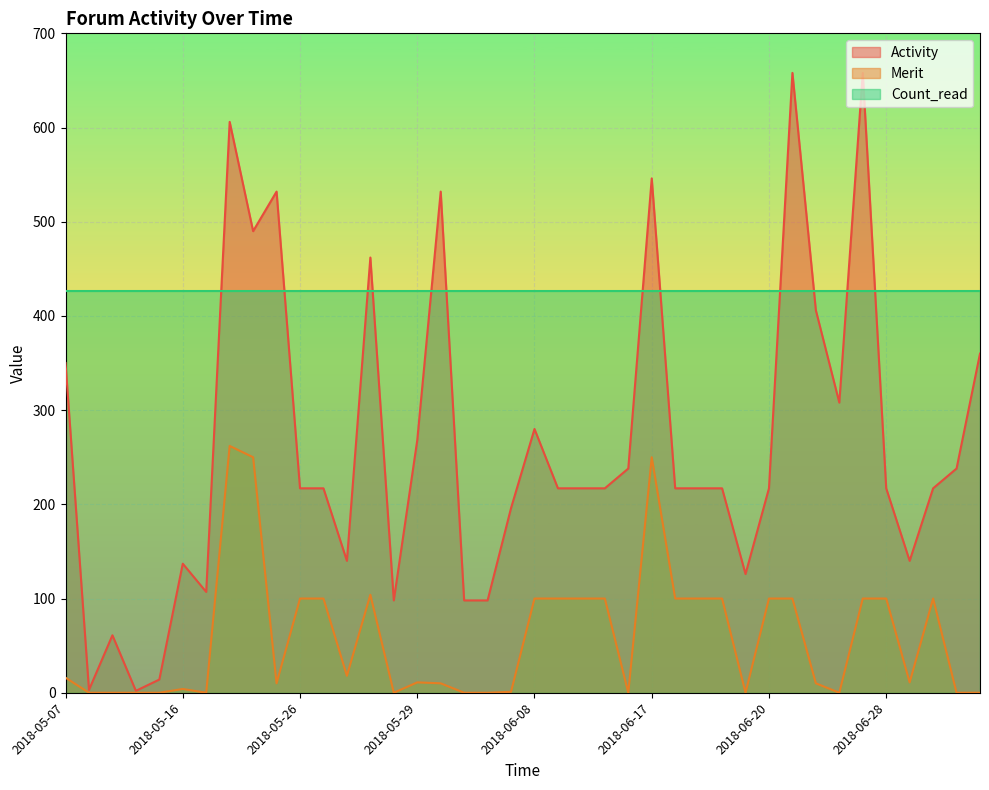

Is the value of Merit at 2018-06-18 greater than the value of Activity at 2018-06-12?

No